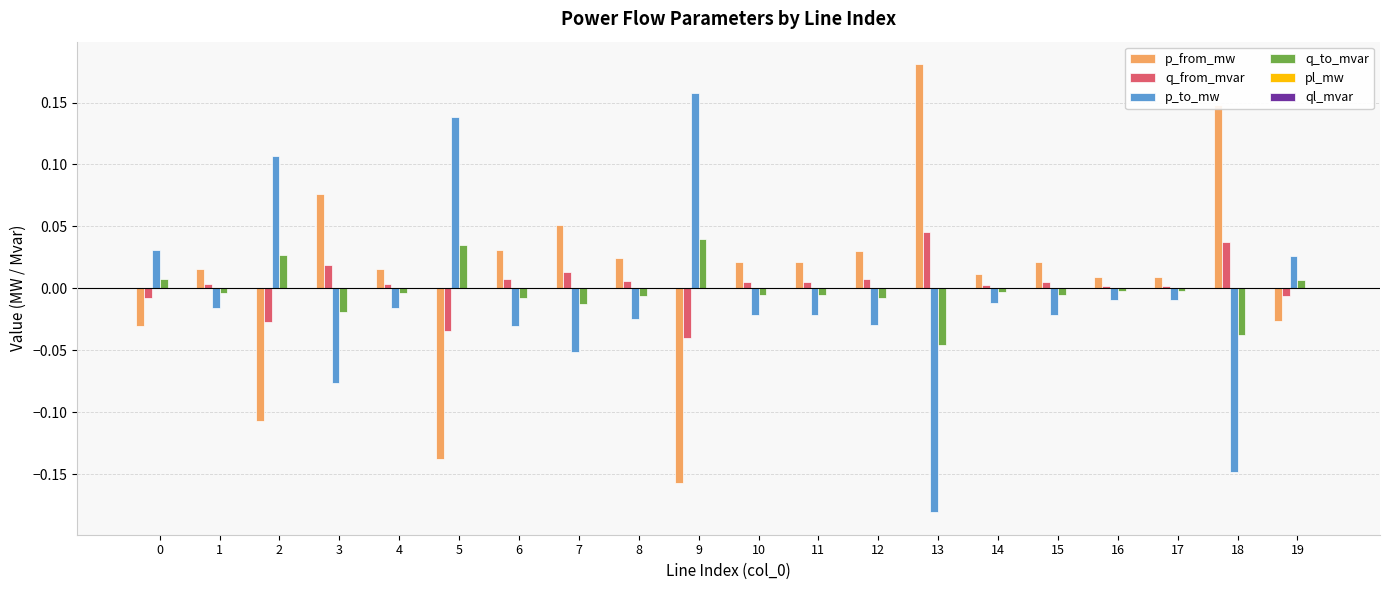

True or false: p_to_mw has a value of -0.2 at 18.

False